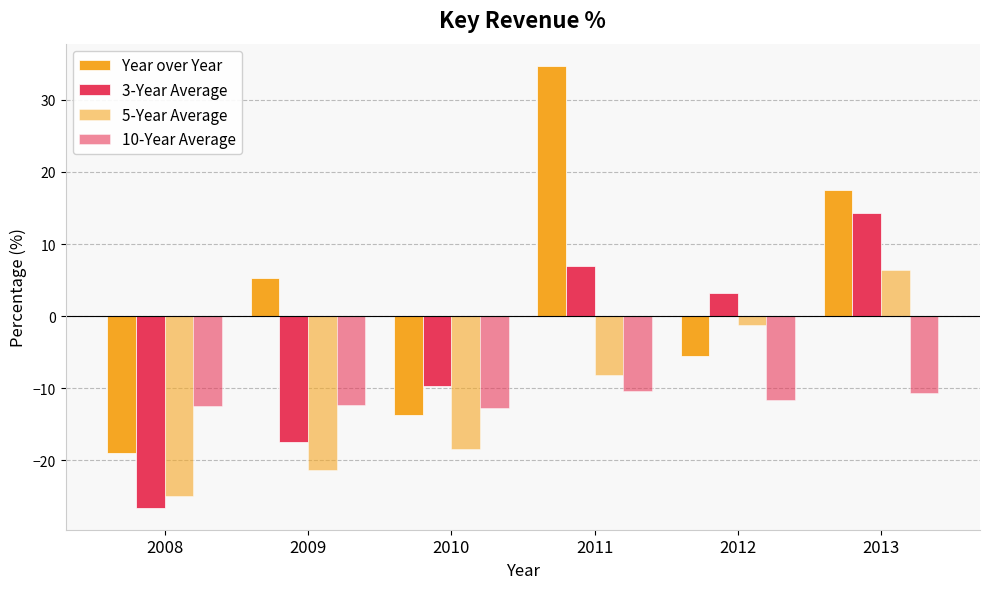

How many distinct data groups are displayed?

4